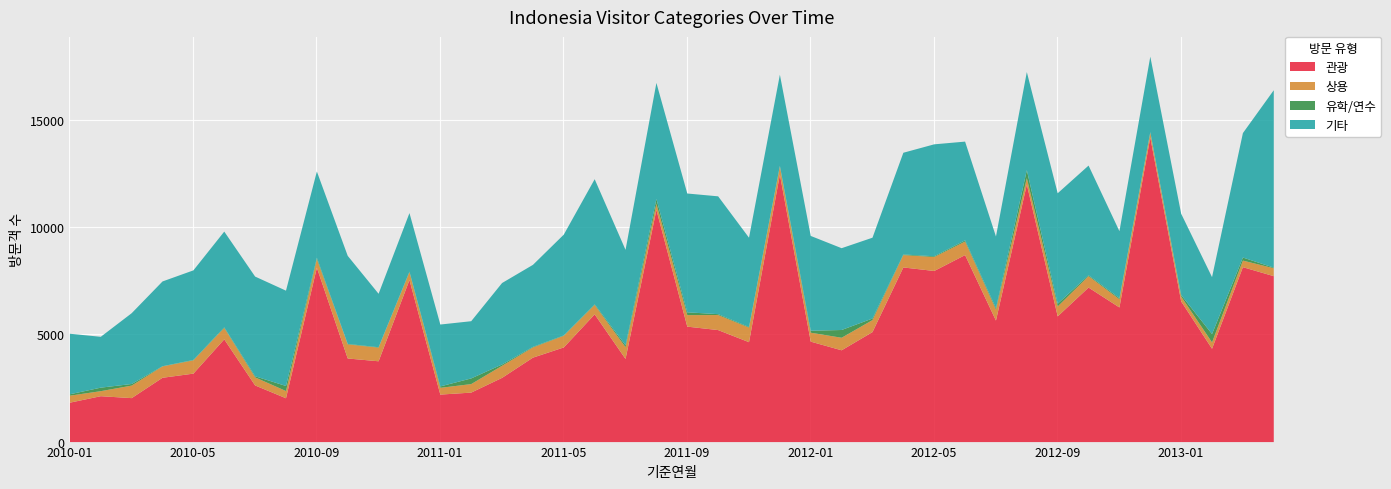

Reading left to right, extract all data points from this chart.

관광: 2010-01=1840	2010-02=2142	2010-03=2052	2010-04=3002	2010-05=3196	2010-06=4797	2010-07=2644	2010-08=2046	2010-09=8142	2010-10=3903	2010-11=3772	2010-12=7565	2011-01=2217	2011-02=2310	2011-03=2998	2011-04=3942	2011-05=4419	2011-06=5963	2011-07=3881	2011-08=10842	2011-09=5390	2011-10=5229	2011-11=4664	2011-12=12489	2012-01=4689	2012-02=4285	2012-03=5135	2012-04=8153	2012-05=7988	2012-06=8730	2012-07=5673	2012-08=12024	2012-09=5869	2012-10=7214	2012-11=6285	2012-12=14221	2013-01=6569	2013-02=4357	2013-03=8166	2013-04=7746
상용: 2010-01=327	2010-02=235	2010-03=585	2010-04=529	2010-05=619	2010-06=530	2010-07=377	2010-08=337	2010-09=397	2010-10=658	2010-11=636	2010-12=364	2011-01=316	2011-02=397	2011-03=564	2011-04=476	2011-05=542	2011-06=437	2011-07=548	2011-08=281	2011-09=537	2011-10=702	2011-11=679	2011-12=372	2012-01=418	2012-02=586	2012-03=560	2012-04=576	2012-05=652	2012-06=633	2012-07=509	2012-08=299	2012-09=463	2012-10=532	2012-11=383	2012-12=217	2013-01=224	2013-02=297	2013-03=307	2013-04=369
유학/연수: 2010-01=65	2010-02=164	2010-03=75	2010-04=11	2010-05=19	2010-06=30	2010-07=51	2010-08=236	2010-09=66	2010-10=22	2010-11=20	2010-12=30	2011-01=66	2011-02=265	2011-03=61	2011-04=27	2011-05=20	2011-06=32	2011-07=91	2011-08=226	2011-09=132	2011-10=41	2011-11=29	2011-12=37	2012-01=91	2012-02=362	2012-03=74	2012-04=30	2012-05=35	2012-06=56	2012-07=69	2012-08=371	2012-09=126	2012-10=42	2012-11=53	2012-12=35	2013-01=74	2013-02=388	2013-03=142	2013-04=30
기타: 2010-01=2826	2010-02=2374	2010-03=3304	2010-04=3957	2010-05=4182	2010-06=4470	2010-07=4655	2010-08=4450	2010-09=4028	2010-10=4111	2010-11=2496	2010-12=2732	2011-01=2889	2011-02=2671	2011-03=3803	2011-04=3829	2011-05=4706	2011-06=5841	2011-07=4454	2011-08=5419	2011-09=5546	2011-10=5501	2011-11=4169	2011-12=4253	2012-01=4426	2012-02=3819	2012-03=3773	2012-04=4749	2012-05=5226	2012-06=4609	2012-07=3346	2012-08=4581	2012-09=5159	2012-10=5121	2012-11=3124	2012-12=3521	2013-01=3793	2013-02=2659	2013-03=5811	2013-04=8282